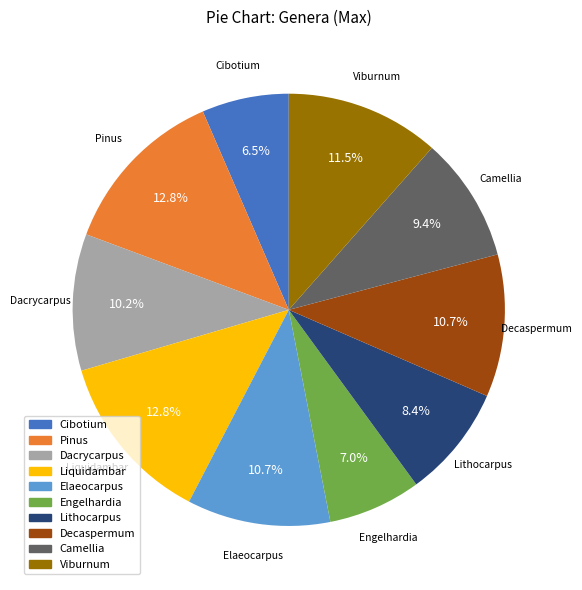

True or false: Elaeocarpus accounts for 22% of the total.

False